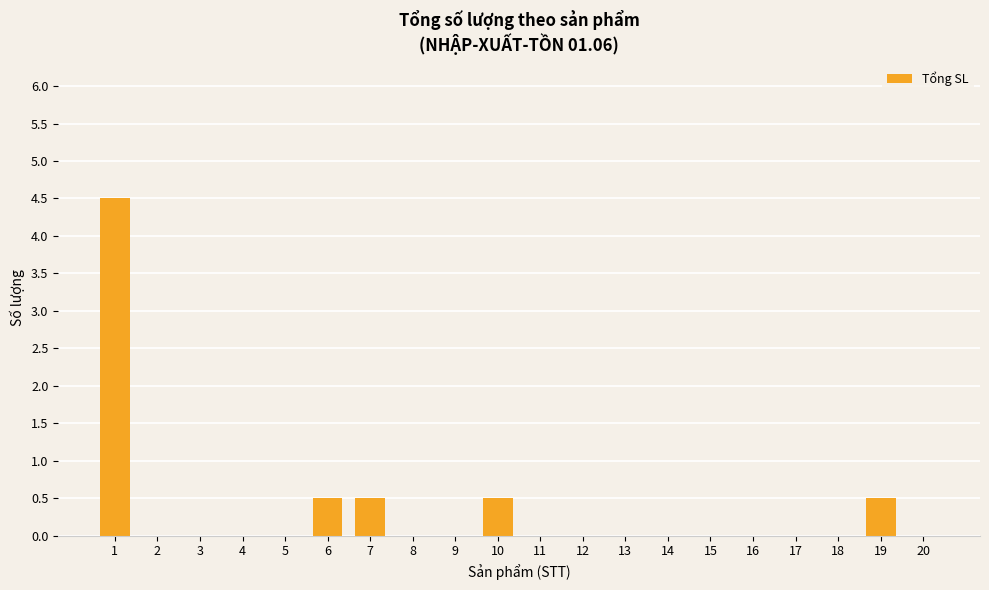

What is the greatest value displayed?

4.5